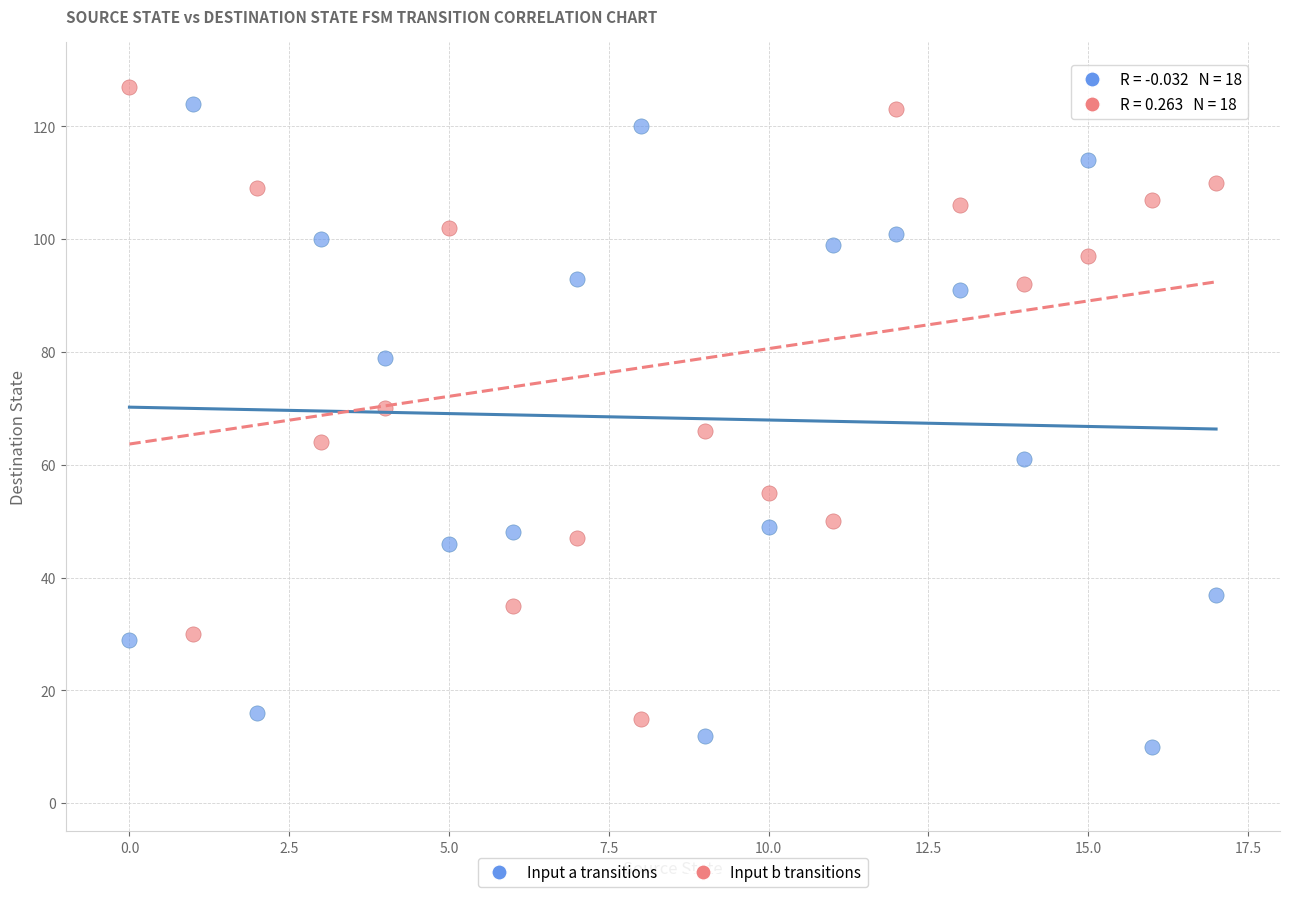

Across all data points, what is the range of Y values (max minus min)?

117